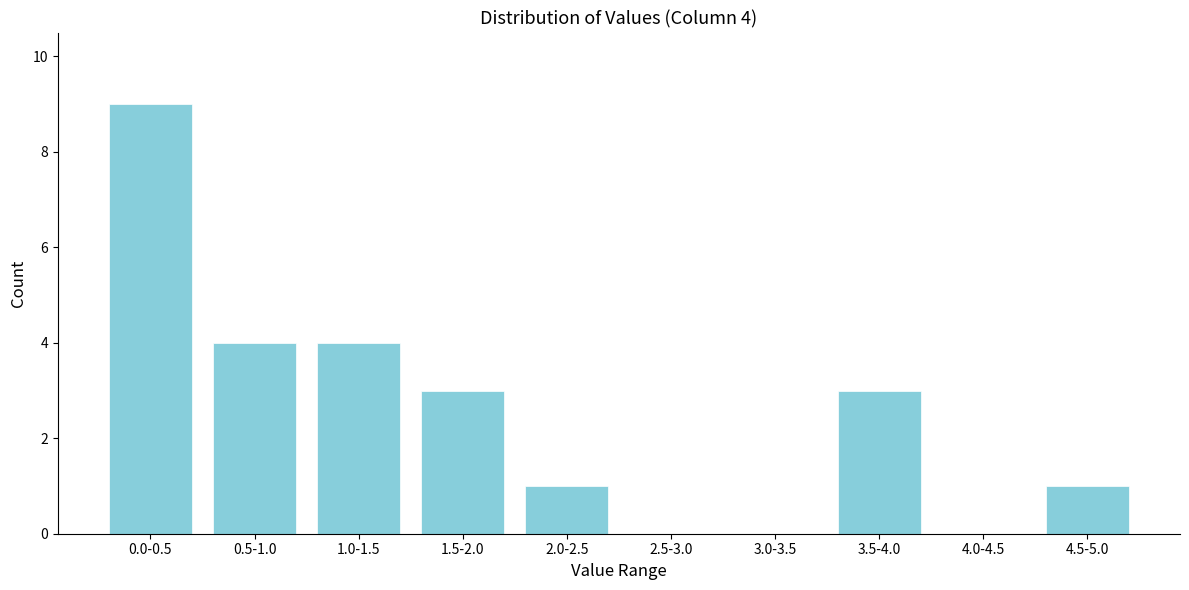

Reading left to right, transcribe all the data shown in this chart.

0.0-0.5=9	0.5-1.0=4	1.0-1.5=4	1.5-2.0=3	2.0-2.5=1	2.5-3.0=0	3.0-3.5=0	3.5-4.0=3	4.0-4.5=0	4.5-5.0=1